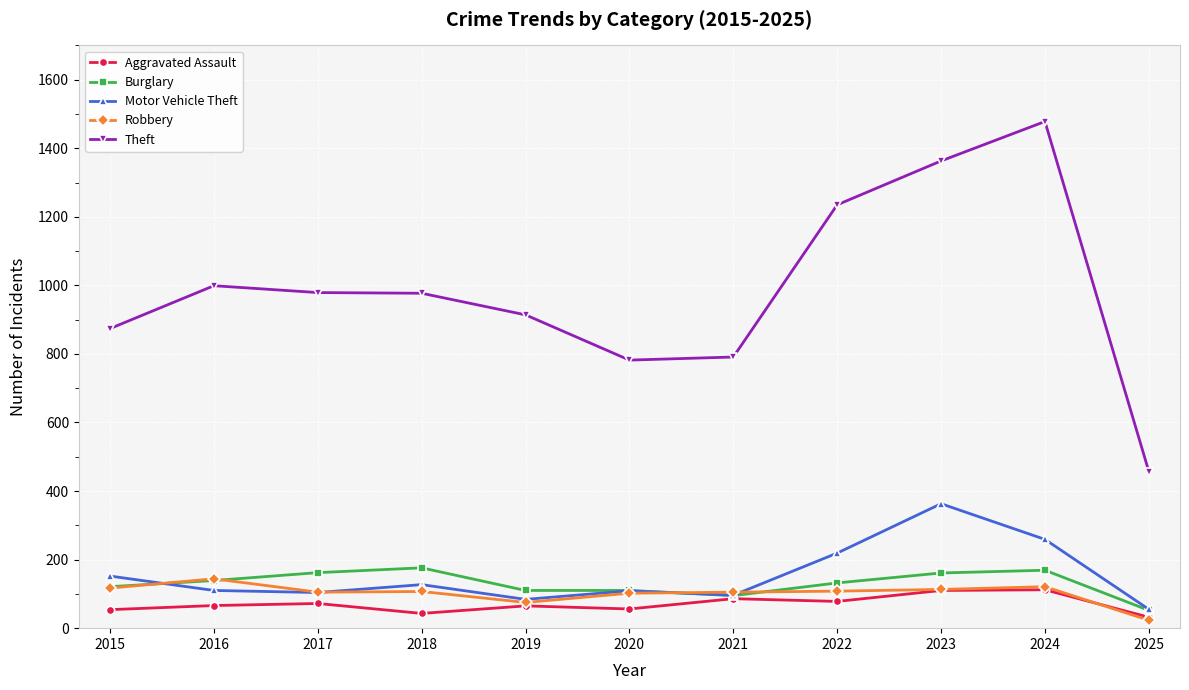

What is the value of the Burglary point at the 11th from the left?

52